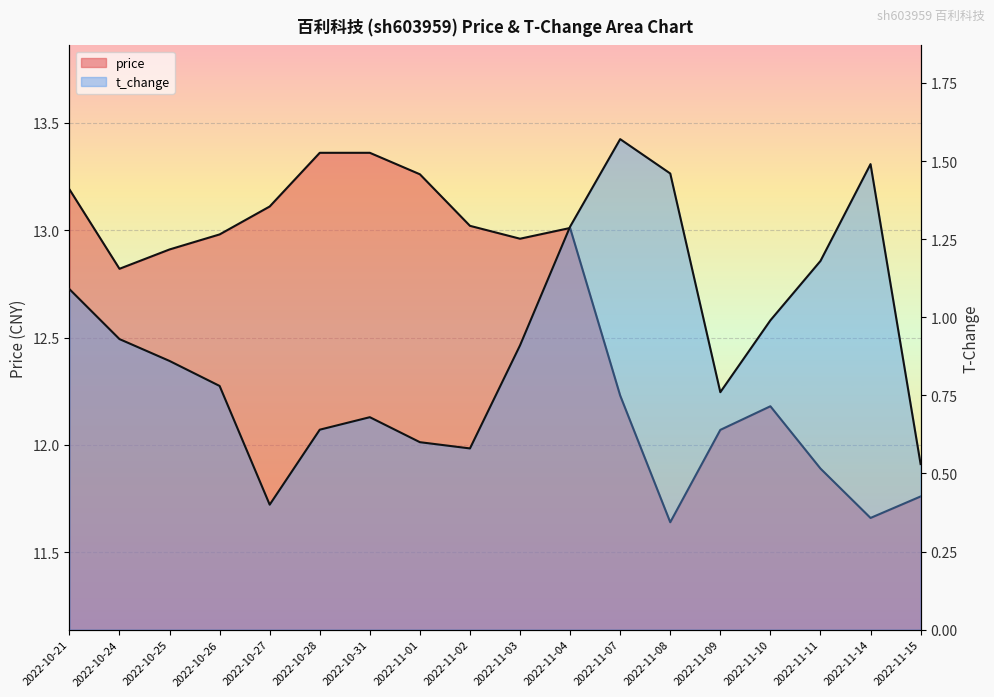

At 2022-10-21, list the series in order from smallest to largest.

t_change, price